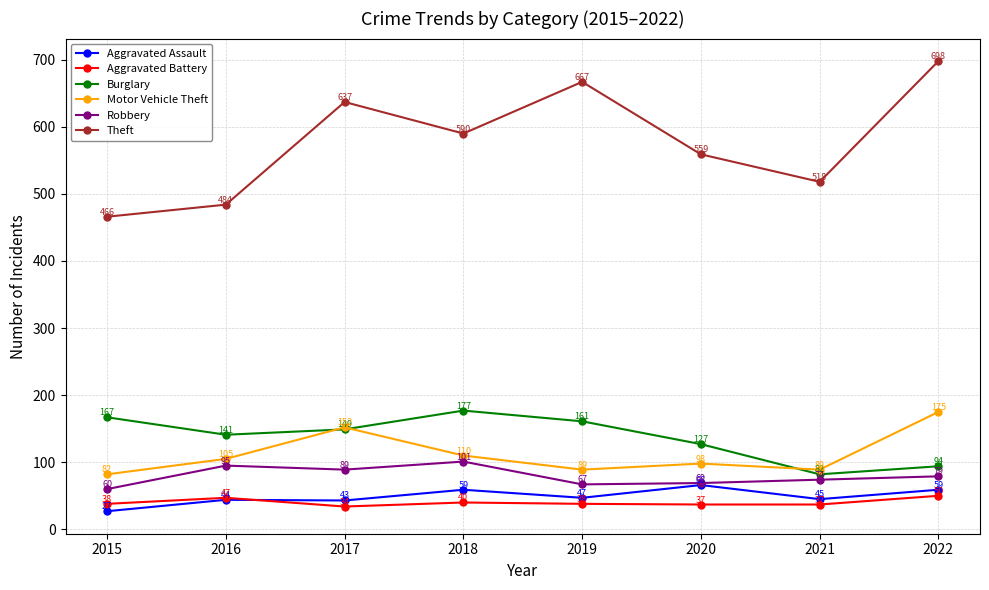

At 2015, list the series in order from smallest to largest.

Aggravated Assault, Aggravated Battery, Robbery, Motor Vehicle Theft, Burglary, Theft